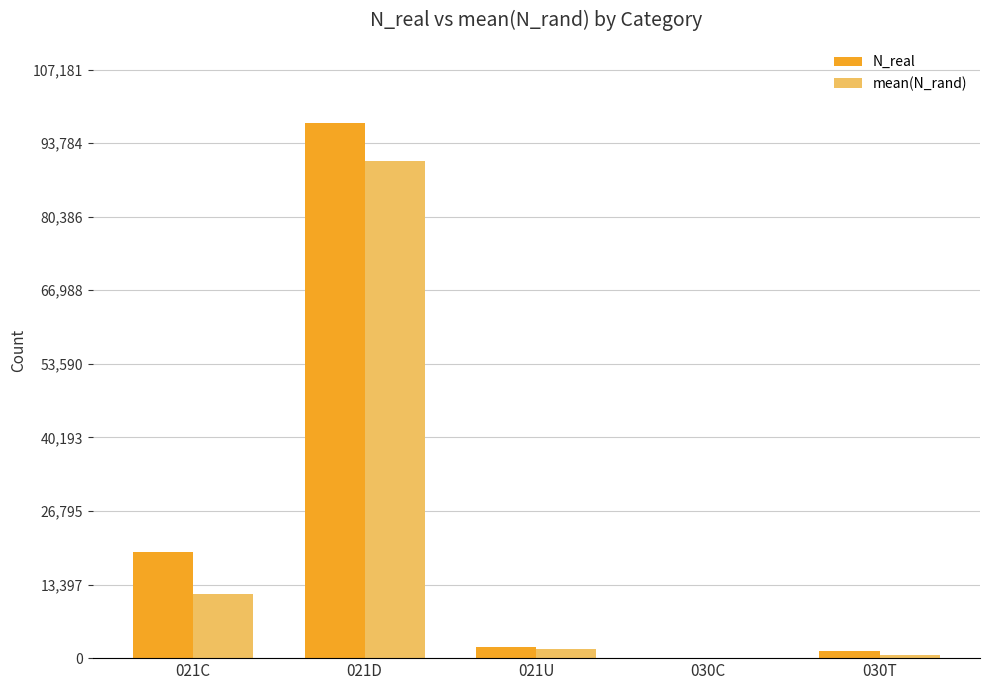

Which series changed the most between 021U and 030T?

mean(N_rand)